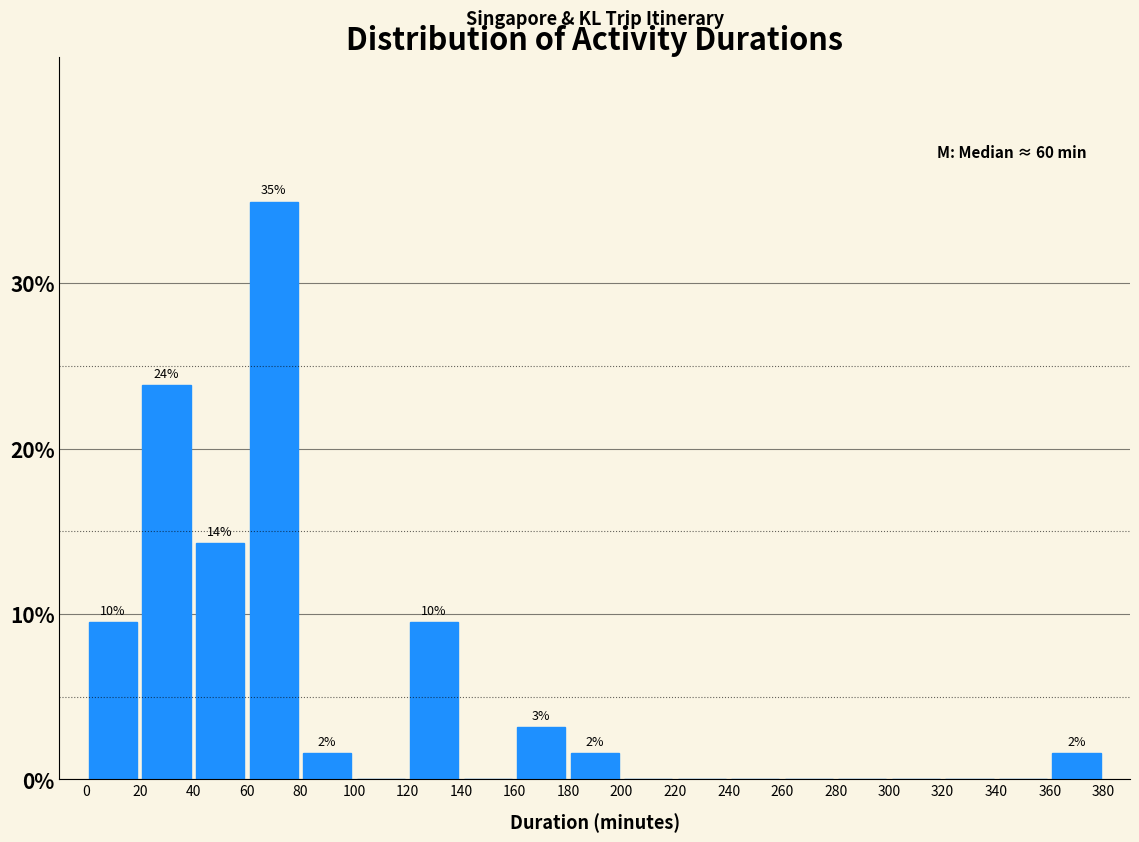

Which range on the x-axis has the tallest bar?

60 to 80